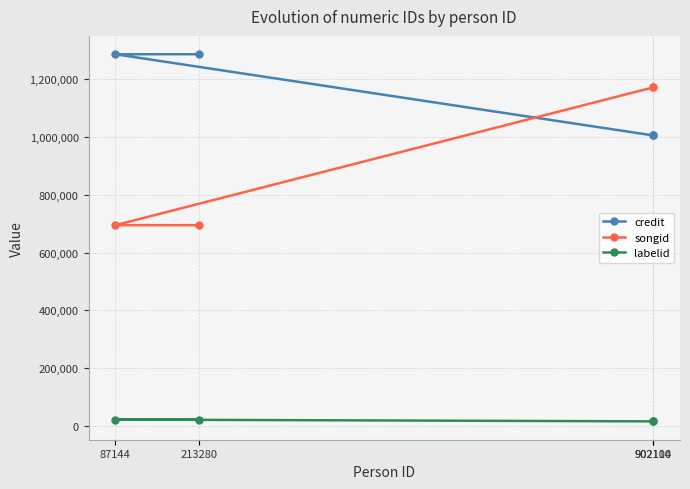

True or false: credit has a value of 1005859 at 902104.

True